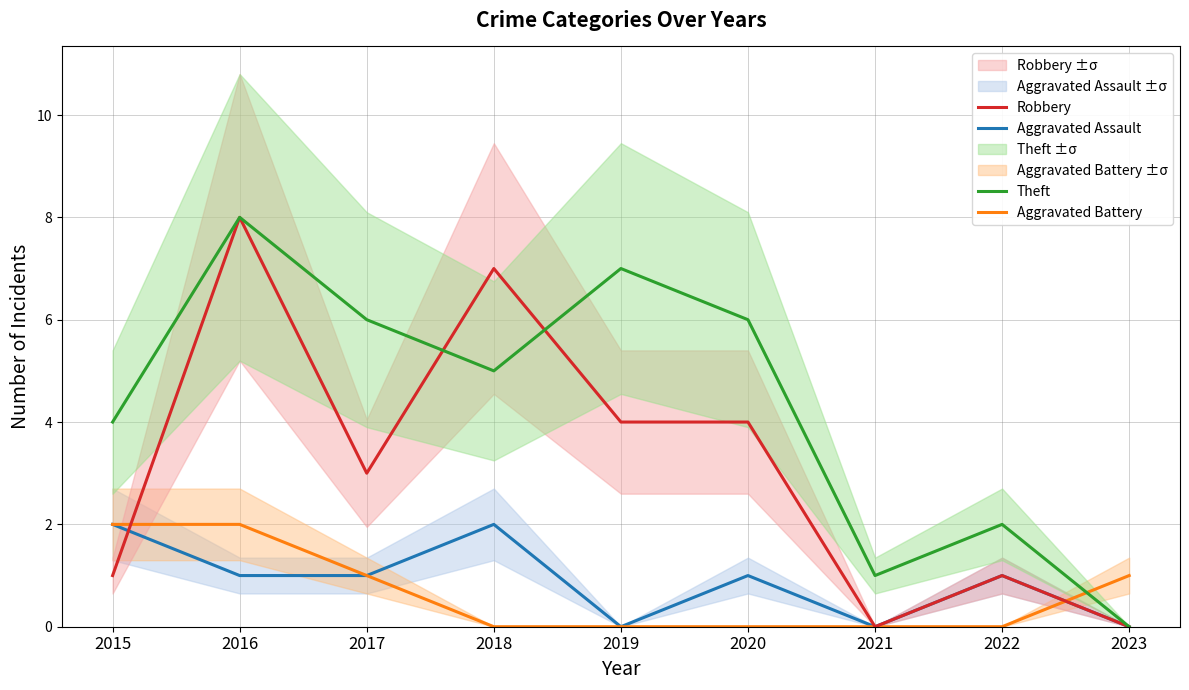

Which series has the largest total across all categories?

Theft